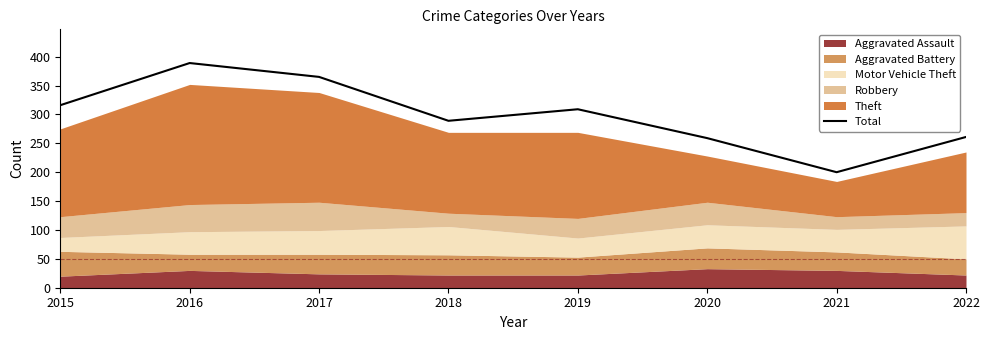

Reading left to right, what are all the values shown in this chart?

2015=316	2016=389	2017=365	2018=289	2019=309	2020=259	2021=200	2022=261